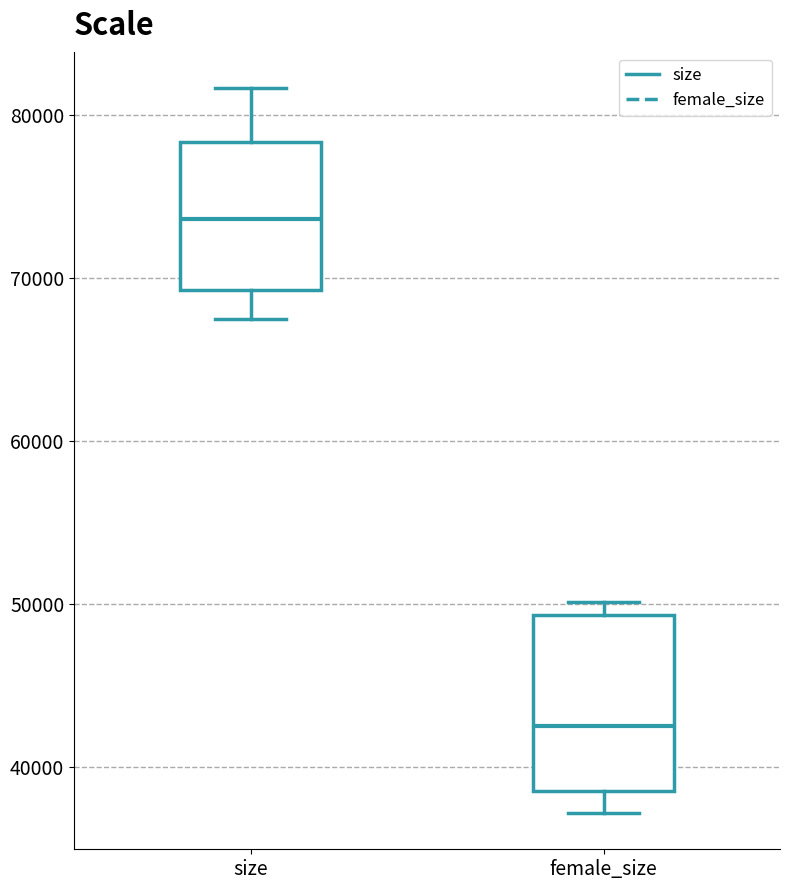

Reading left to right, read every box against the y-axis: the position of its median line, the range the box covers, and the ends of its whiskers. The values are not printed on the chart, so give them approximately, as read against the axis.

size: median 74000, box 69000 to 78000, whiskers 67000 to 82000
female_size: median 43000, box 39000 to 49000, whiskers 37000 to 50000